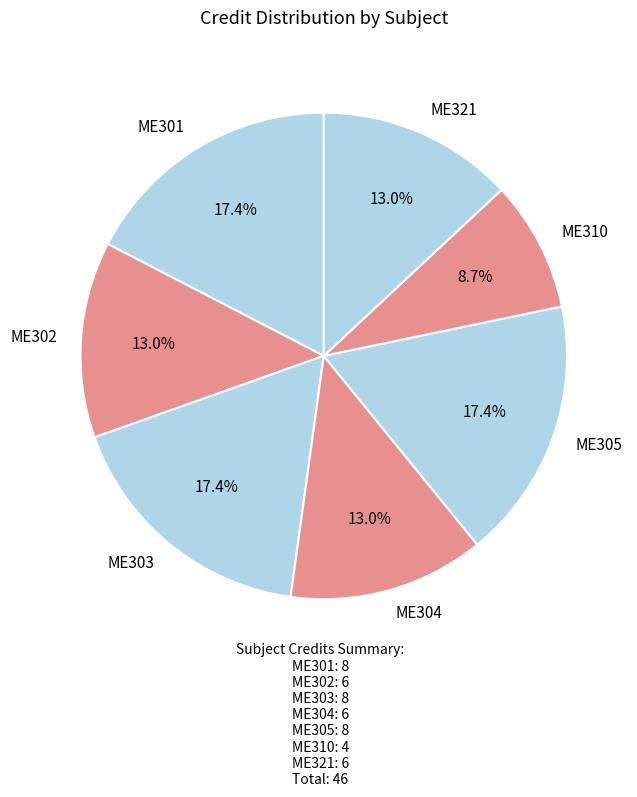

Is the sum of ME304 and ME321 greater than half?

No